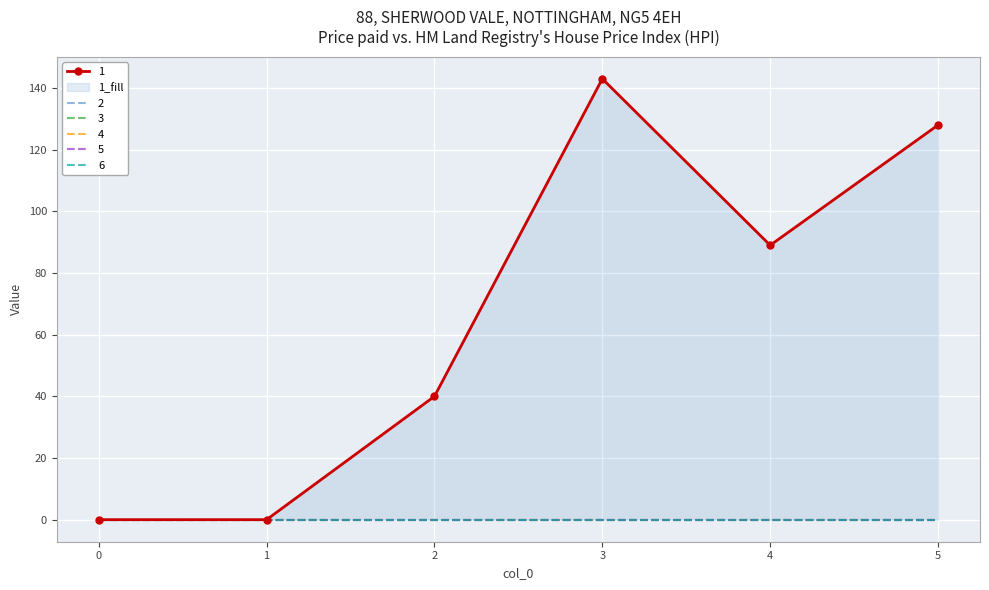

Reading left to right, list all the values displayed in this chart.

1: 0=0	1=0	2=40	3=143	4=89	5=128
2: 0=0	1=0	2=0	3=0	4=0	5=0
3: 0=0	1=0	2=0	3=0	4=0	5=0
4: 0=0	1=0	2=0	3=0	4=0	5=0
5: 0=0	1=0	2=0	3=0	4=0	5=0
6: 0=0	1=0	2=0	3=0	4=0	5=0